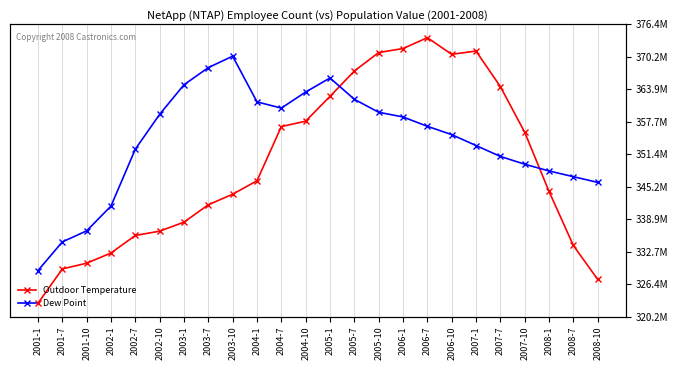

At which category does Dew Point reach its first local peak?

2003-10